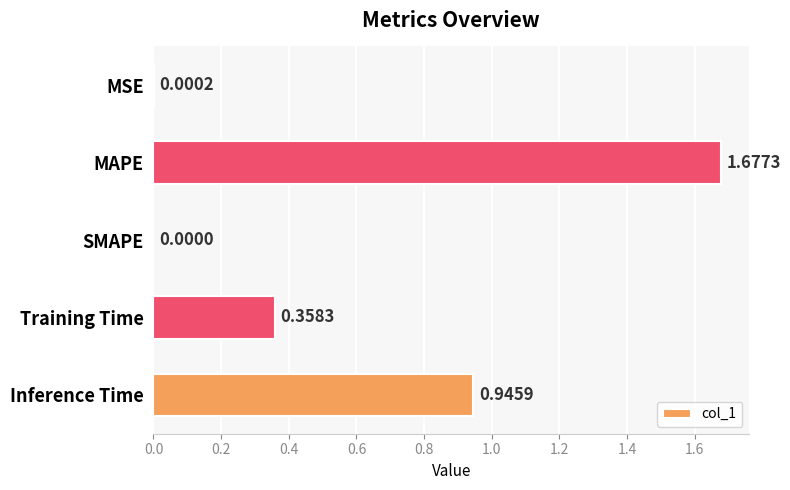

Which label corresponds to the largest value in the chart?

MAPE